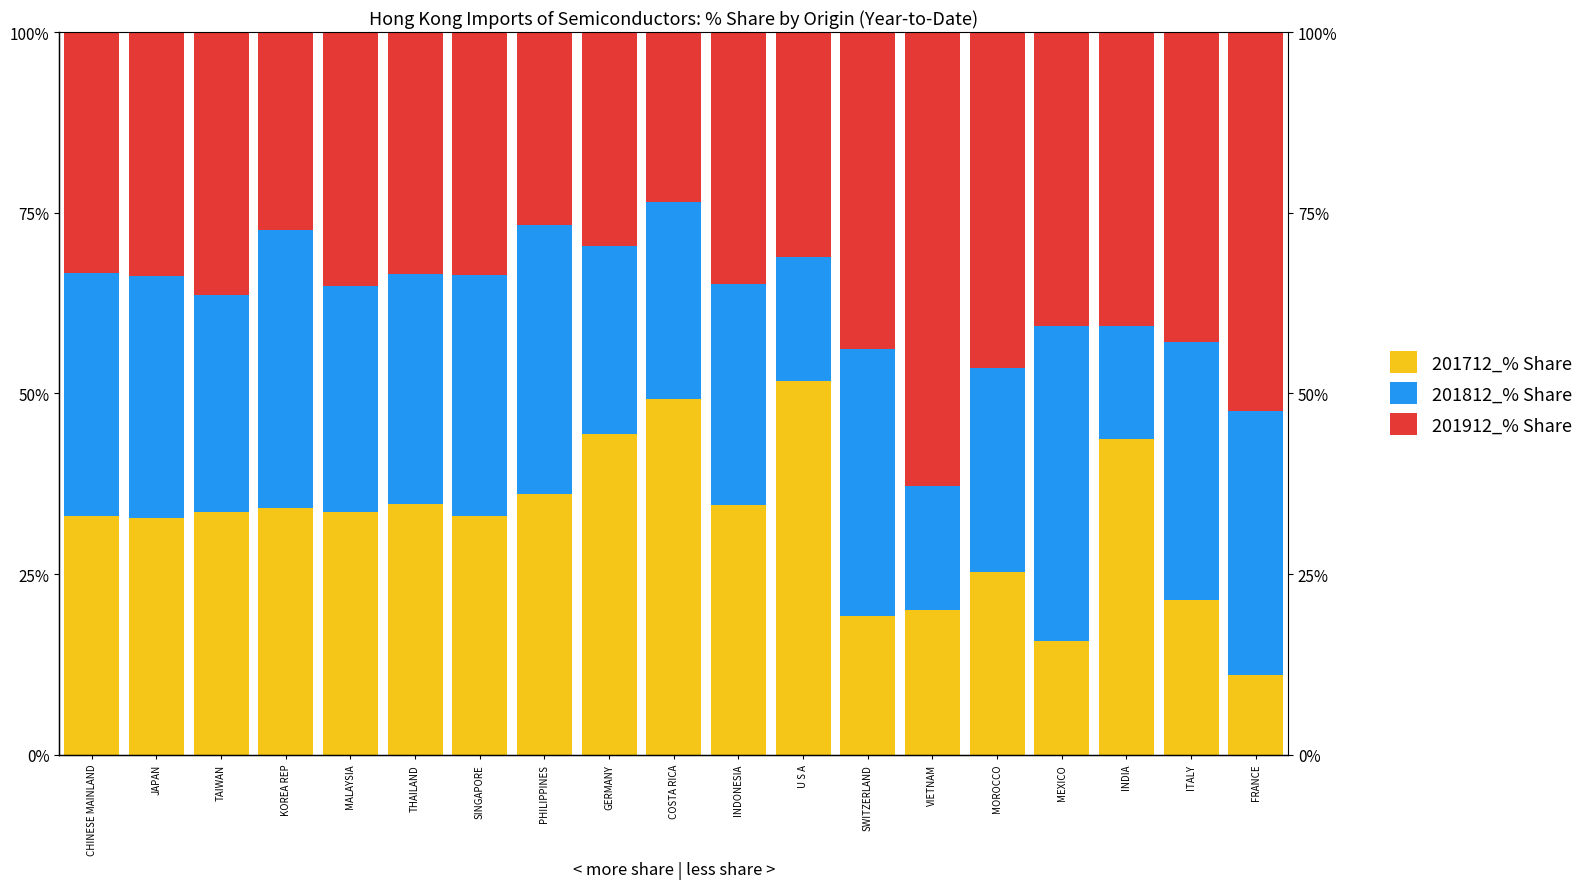

What is the highest value of the 201912_% Share series?

62.9